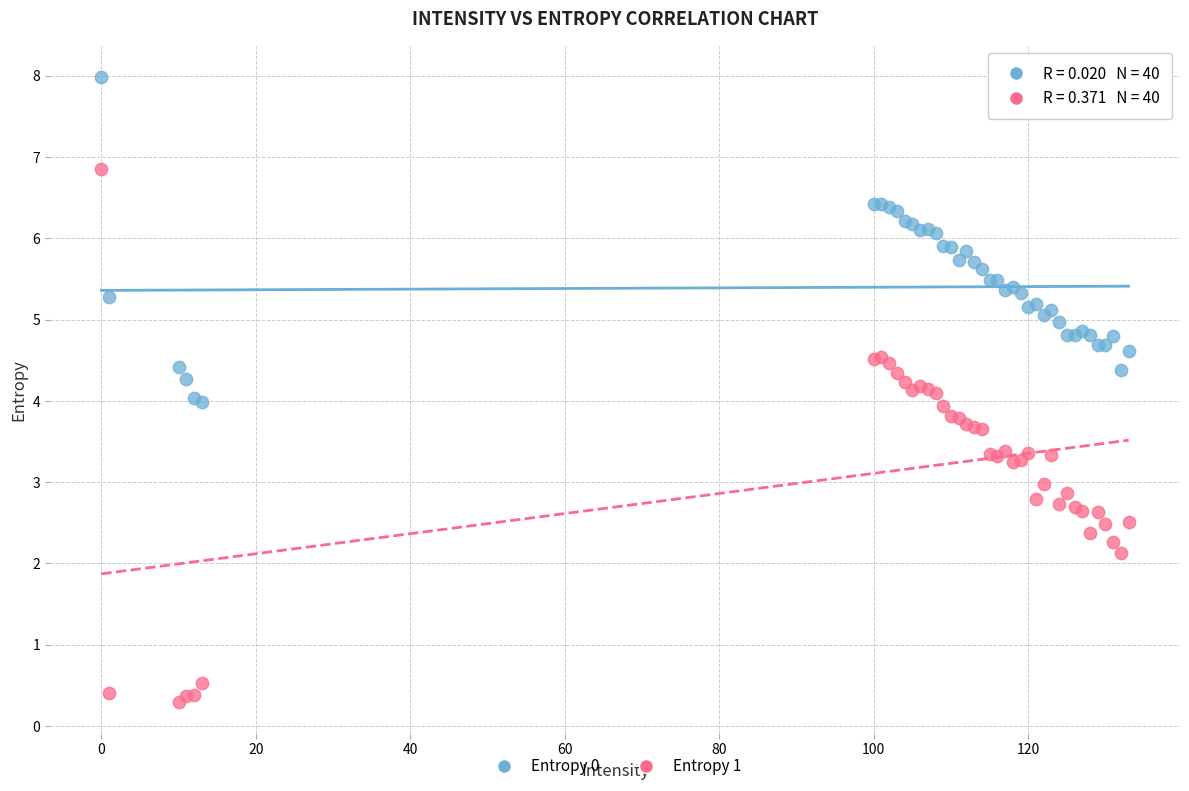

Which series reaches the maximum Y coordinate?

Entropy 0